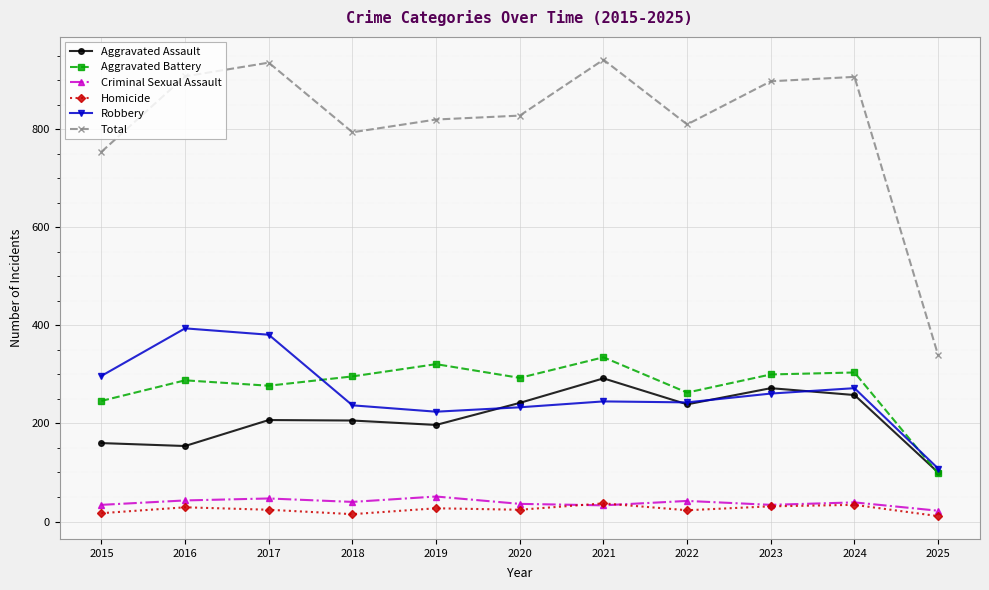

Where is the first local minimum for Total?

2018